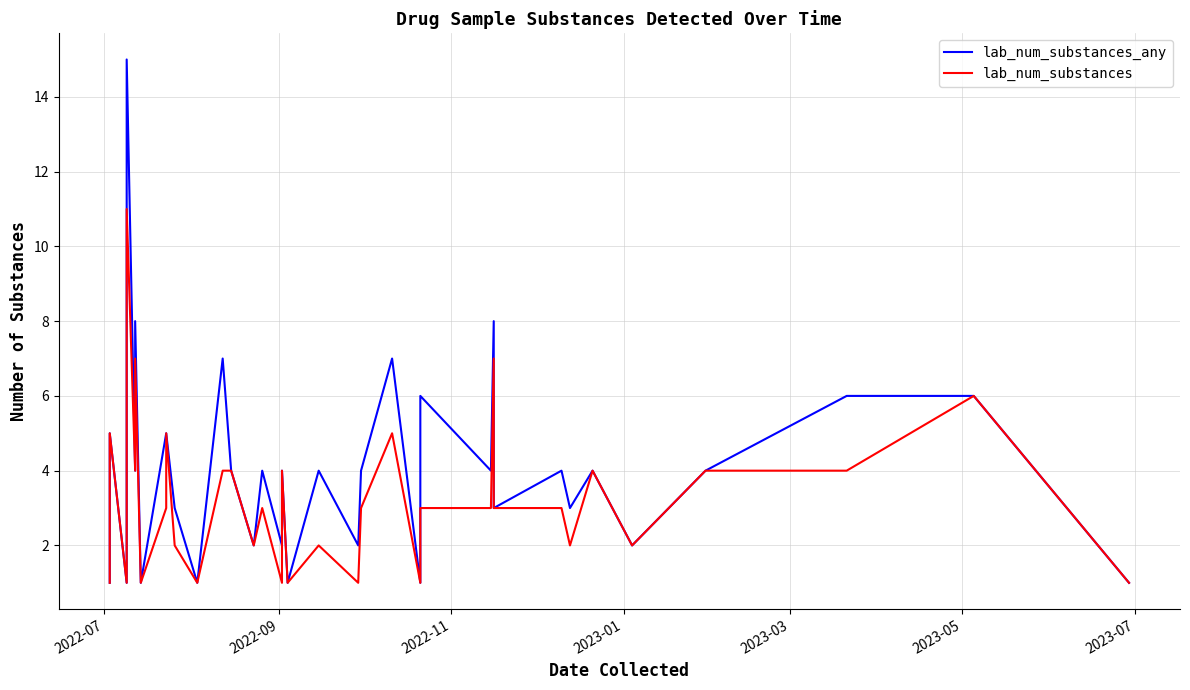

Is the value of lab_num_substances_any at 28 greater than the value of lab_num_substances at 29?

Yes